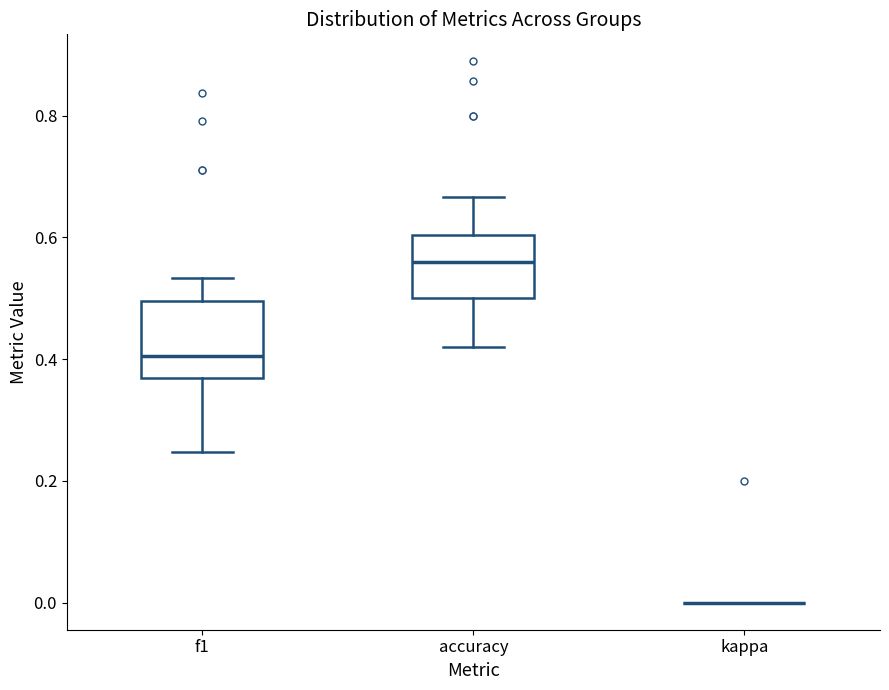

Reading left to right, read every box against the y-axis: the position of its median line, the range the box covers, and the ends of its whiskers. The values are not printed on the chart, so give them approximately, as read against the axis.

f1: median 0.40, box 0.36 to 0.50, whiskers 0.24 to 0.54
accuracy: median 0.56, box 0.50 to 0.60, whiskers 0.42 to 0.66
kappa: box collapsed to a line at 0.00, whiskers 0.00 to 0.00